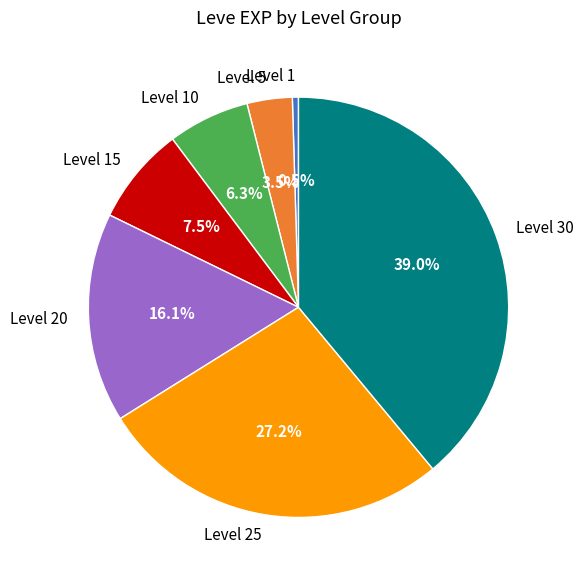

To the nearest percent, what is the difference between the largest and smallest slice percentages?

38%